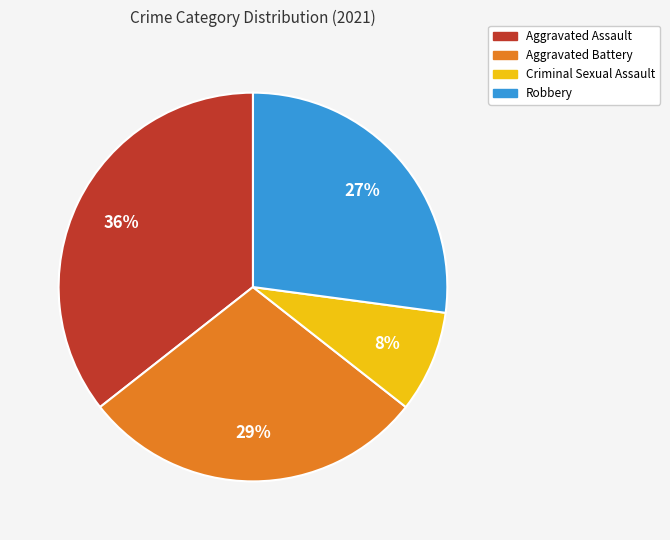

Is it true that Aggravated Assault is 36% of the pie?

True